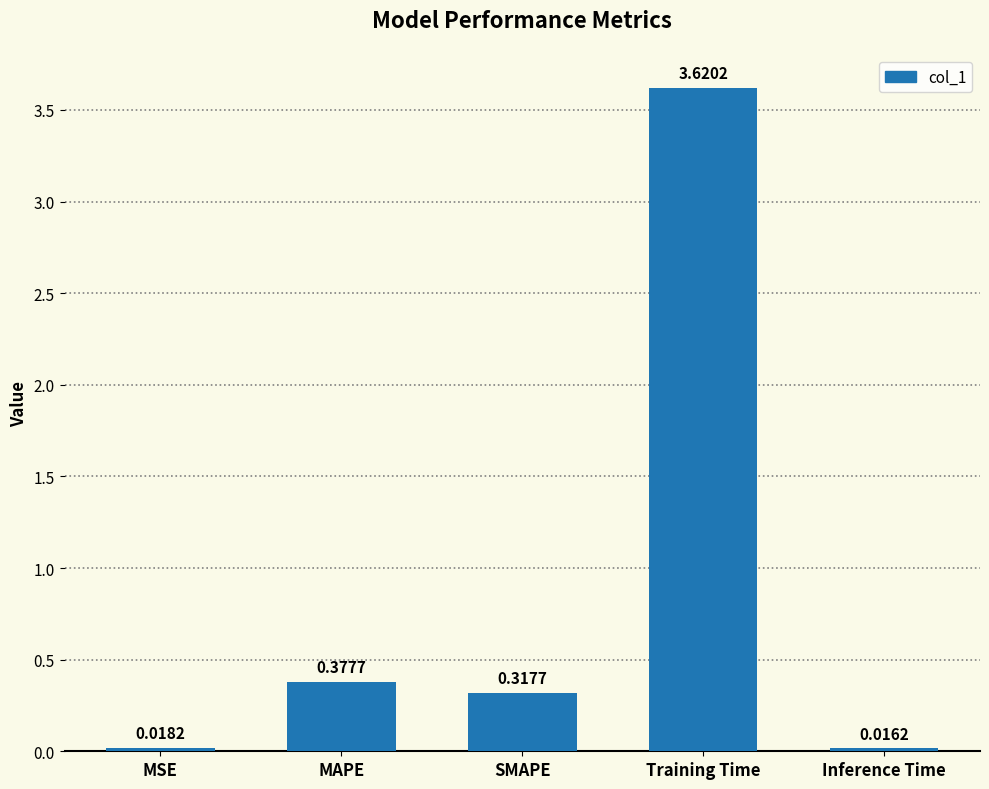

Between SMAPE and Training Time, which is larger?

Training Time